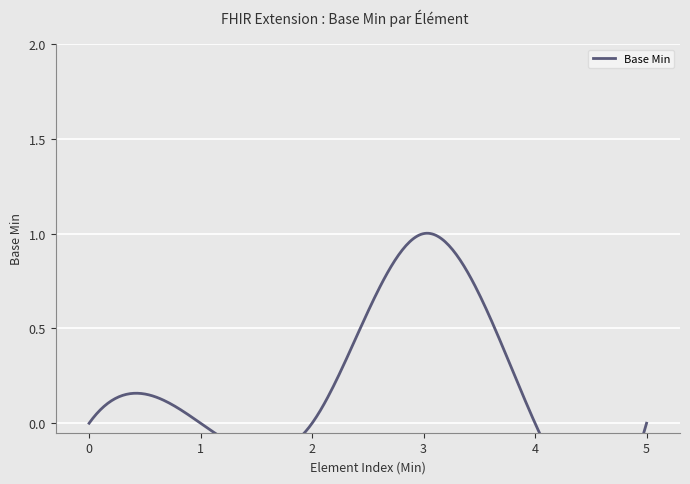

How many lines are shown in the chart?

1